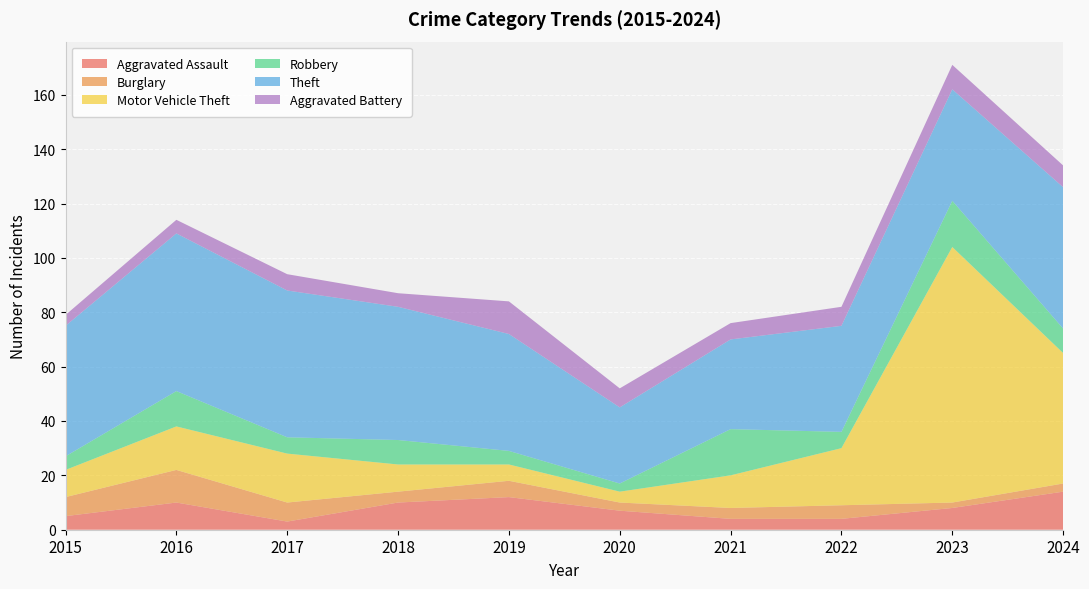

Reading left to right, extract all data points from this chart.

Aggravated Assault: 5	10	3	10	12	7	4	4	8	14
Burglary: 7	12	7	4	6	3	4	5	2	3
Motor Vehicle Theft: 10	16	18	10	6	4	12	21	94	48
Robbery: 5	13	6	9	5	3	17	6	17	9
Theft: 48	58	54	49	43	28	33	39	41	52
Aggravated Battery: 4	5	6	5	12	7	6	7	9	8